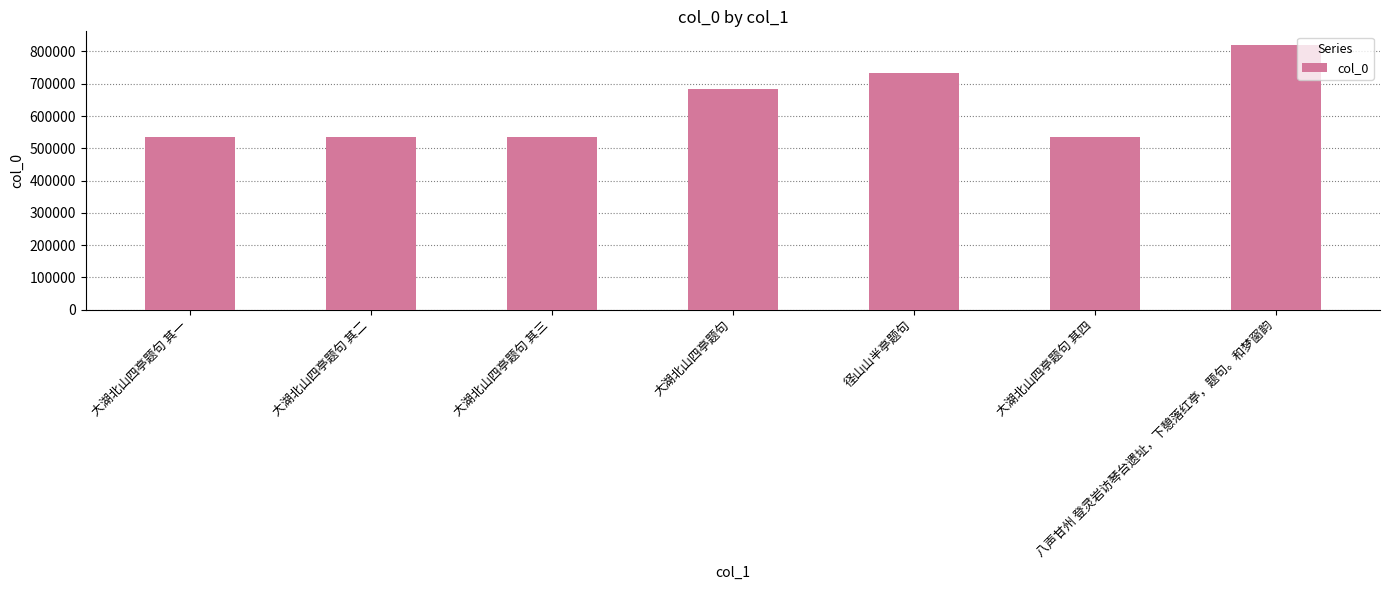

Does the chart contain stacked bars?

No